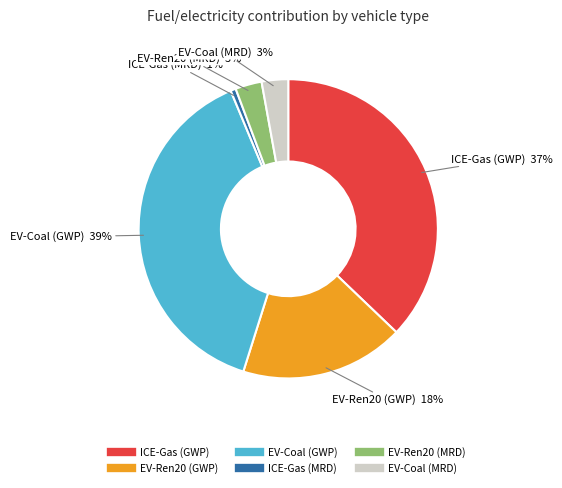

Does EV-Ren20 (MRD) represent more than half of the total?

No